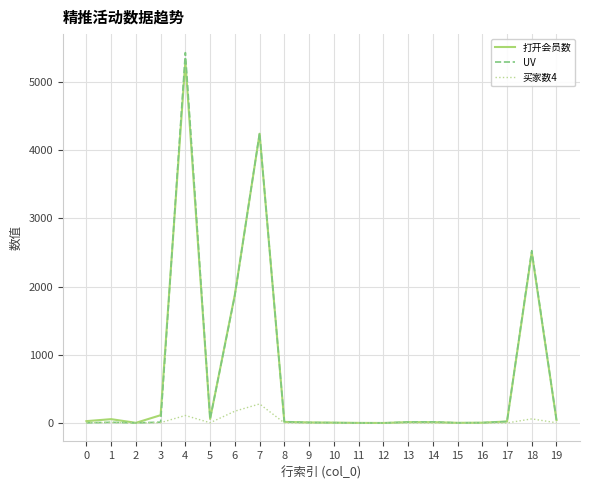

What is the greatest value displayed?

5433